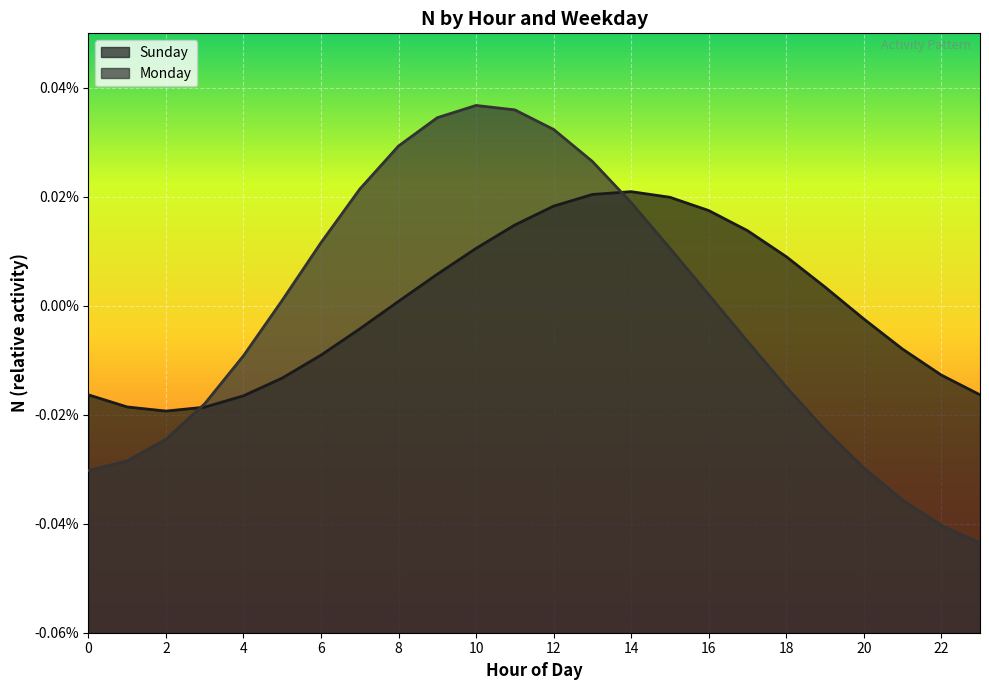

The value of Sunday at 22 is 1.5. True or false?

False